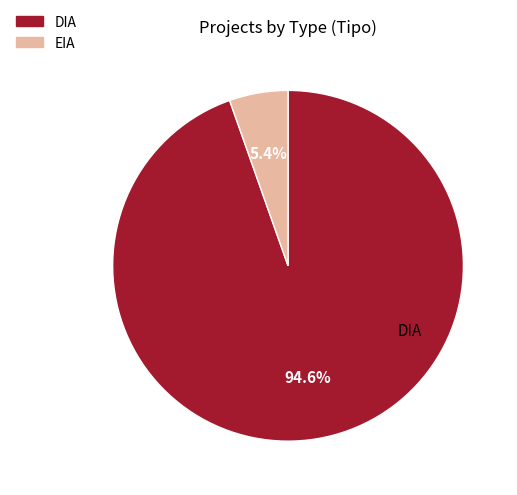

Count the number of slices in the pie.

2